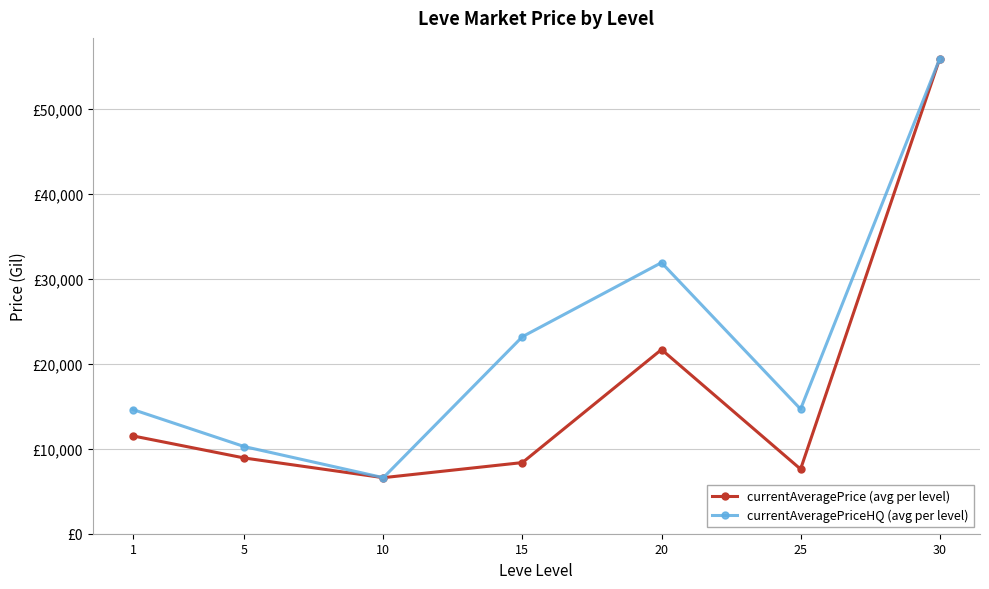

What are all the series names shown in the legend?

currentAveragePrice (avg per level), currentAveragePriceHQ (avg per level)